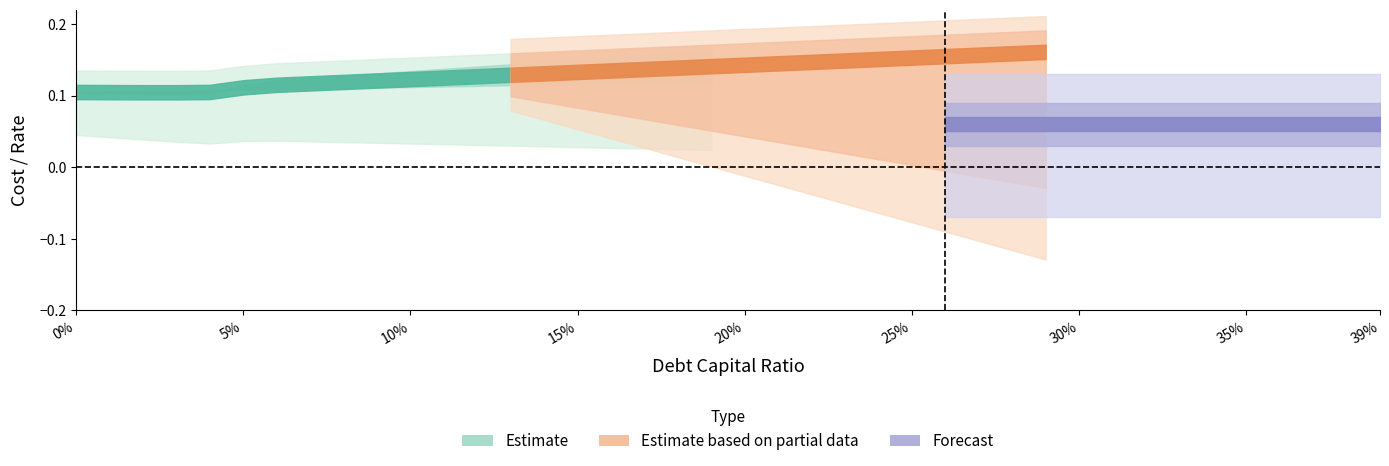

At how many categories does at least one series exceed 0?

40